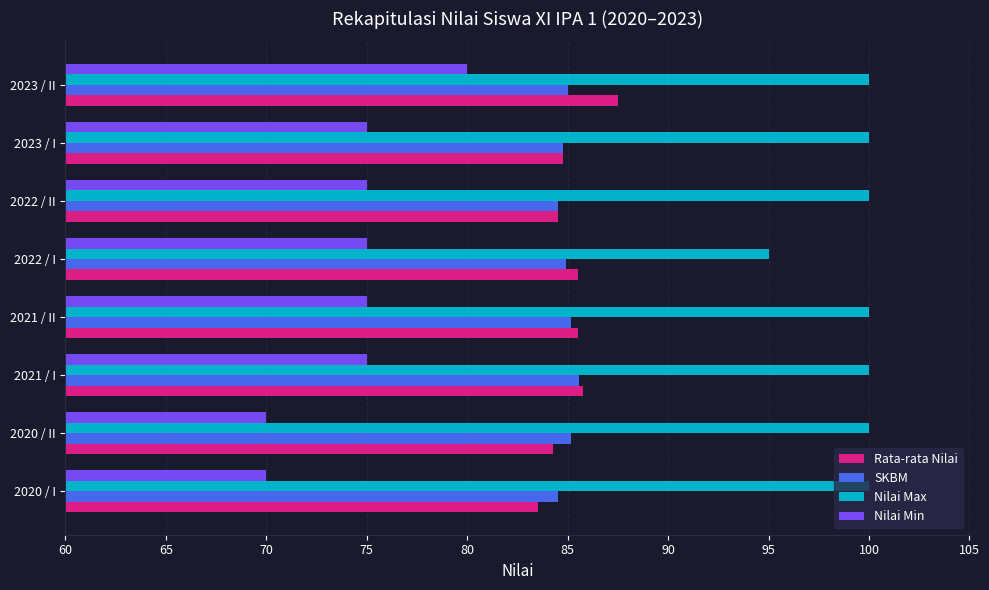

Is the value of Rata-rata Nilai at 2023 / II greater than the value of Nilai Max at 2023 / II?

No